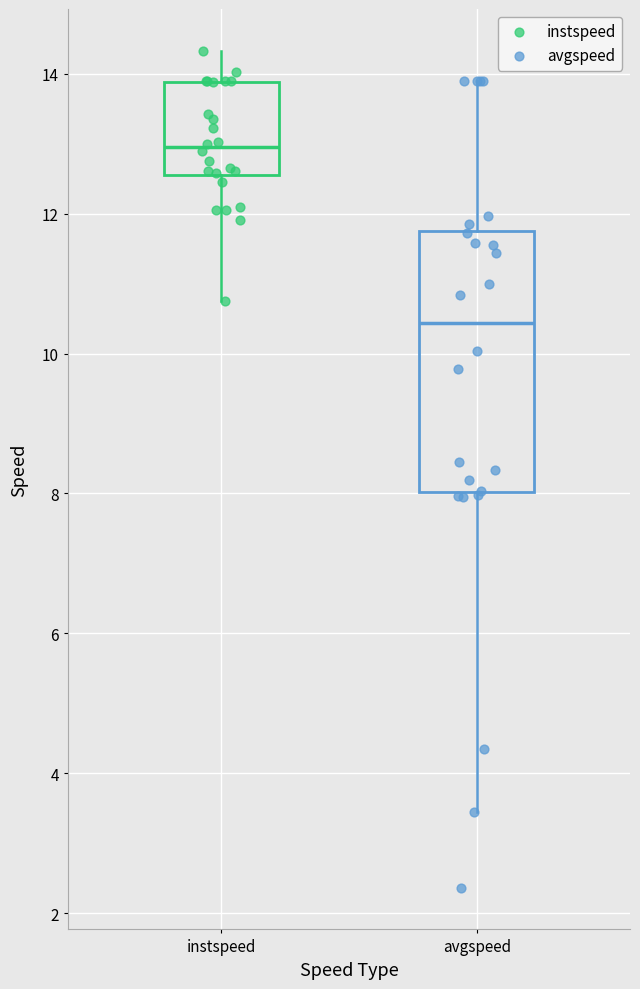

Where does the median line of the box for avgspeed sit on the y-axis? The values are not printed on the chart, so give them approximately, as read against the axis.

10.4